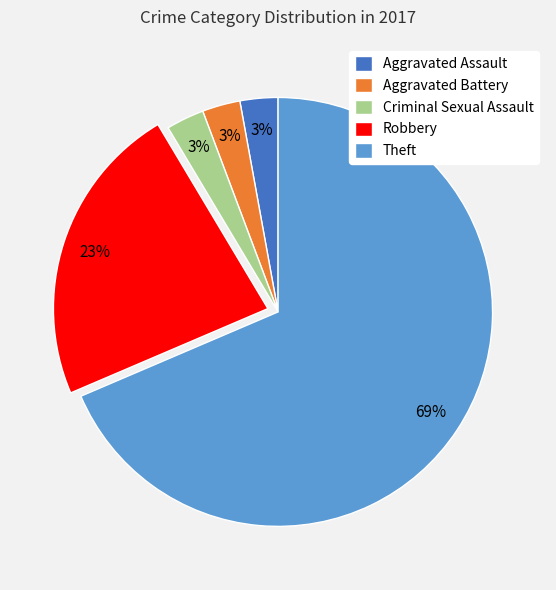

Between Aggravated Battery and Theft, which is larger?

Theft